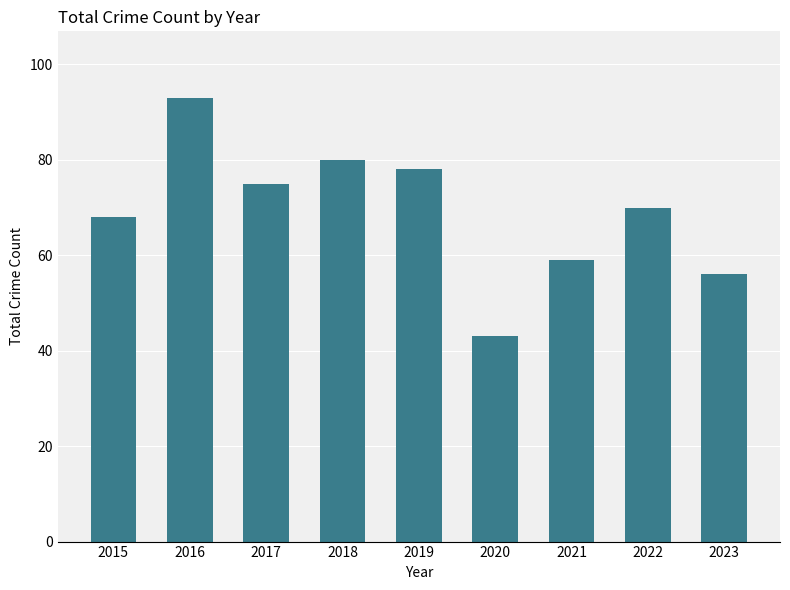

Is it true that the value at 2016 is 93?

True